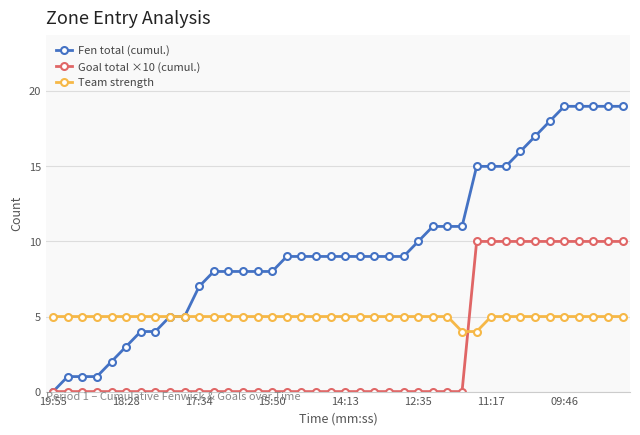

Rank the series by their average value, from lowest to highest.

Goal total ×10 (cumul.), Team strength, Fen total (cumul.)